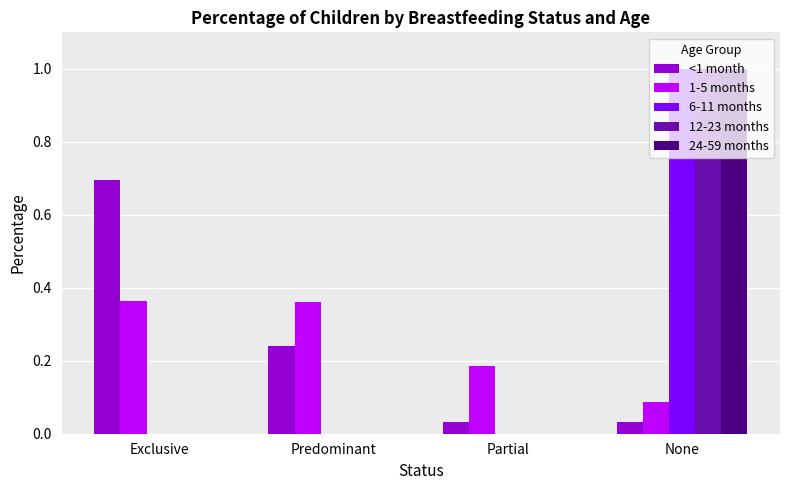

True or false: 12-23 months has a value of 0.0 at Predominant.

True